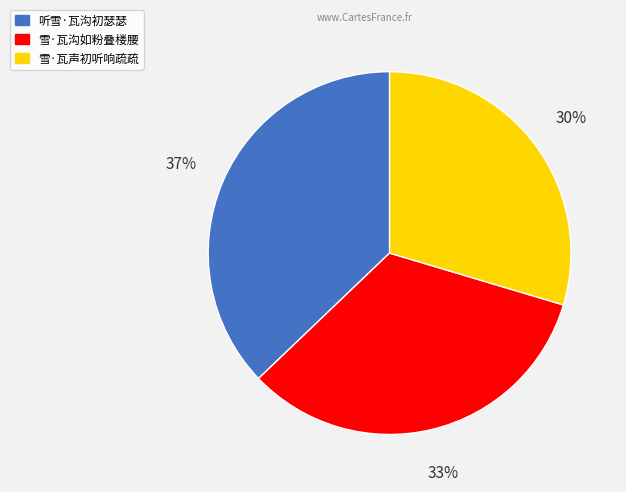

Do 雪·瓦声初听响疏疏 and 听雪·瓦沟初瑟瑟 together represent more than half of the pie?

Yes